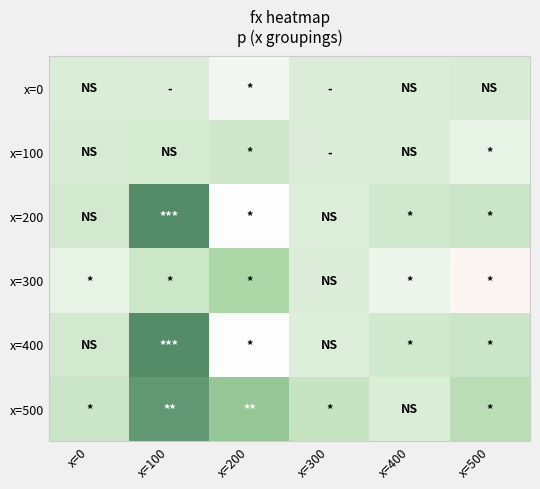

Count the number of categories in the chart.

6